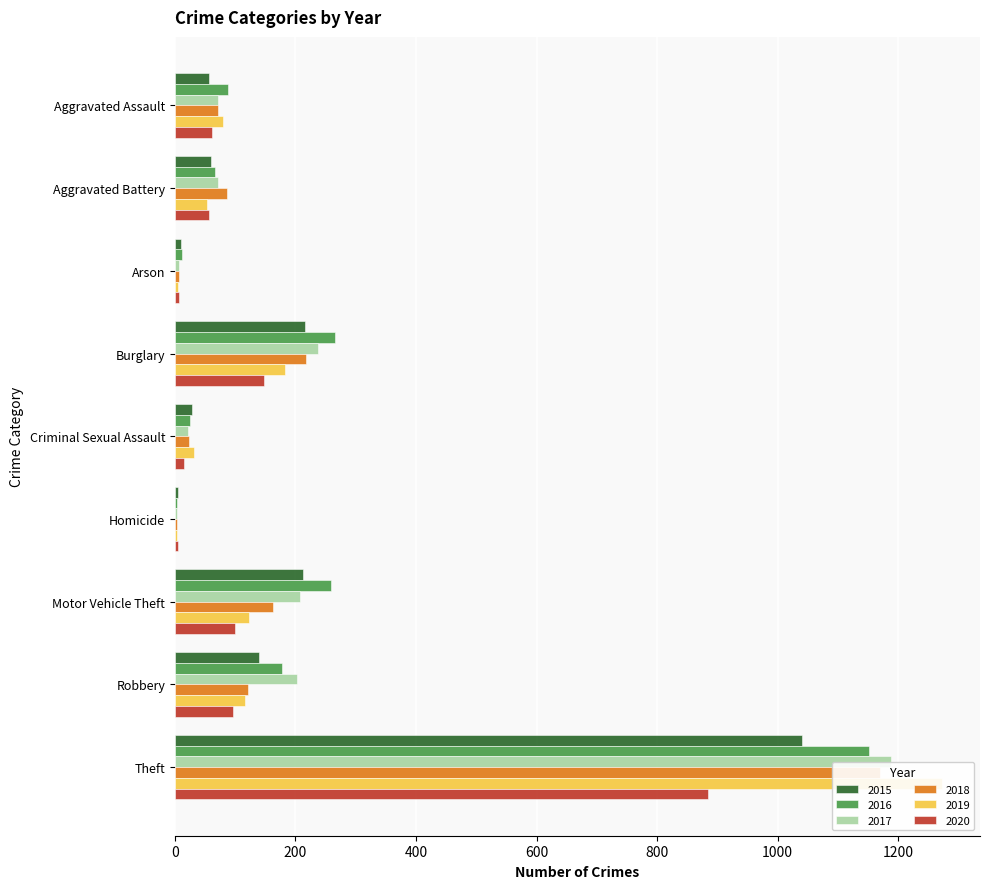

The 2016 series shows 104 at Burglary. True or false?

False